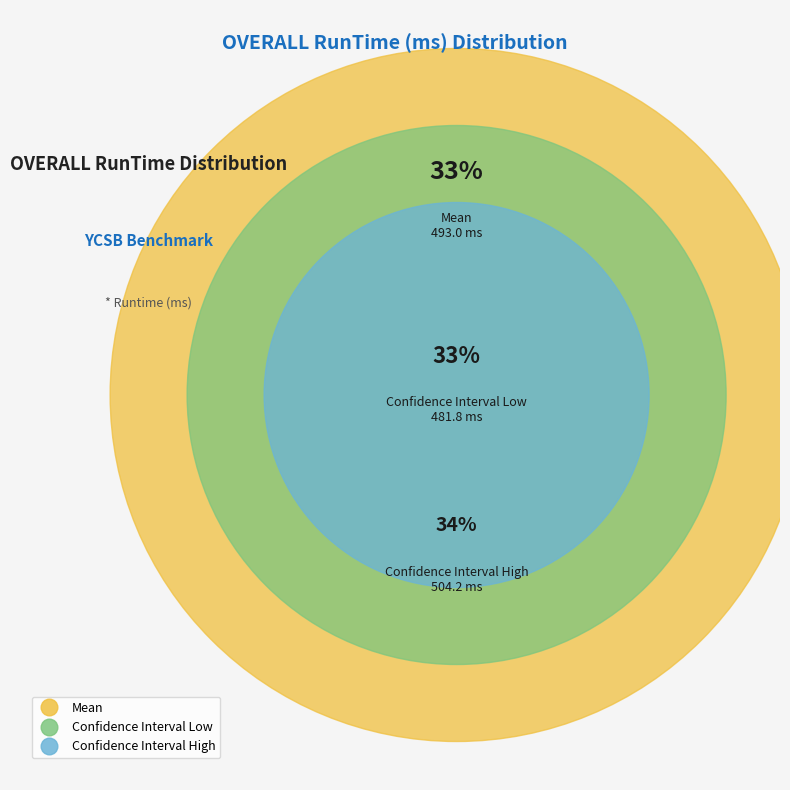

To the nearest percent, what is the difference between the largest and smallest slice percentages?

2%